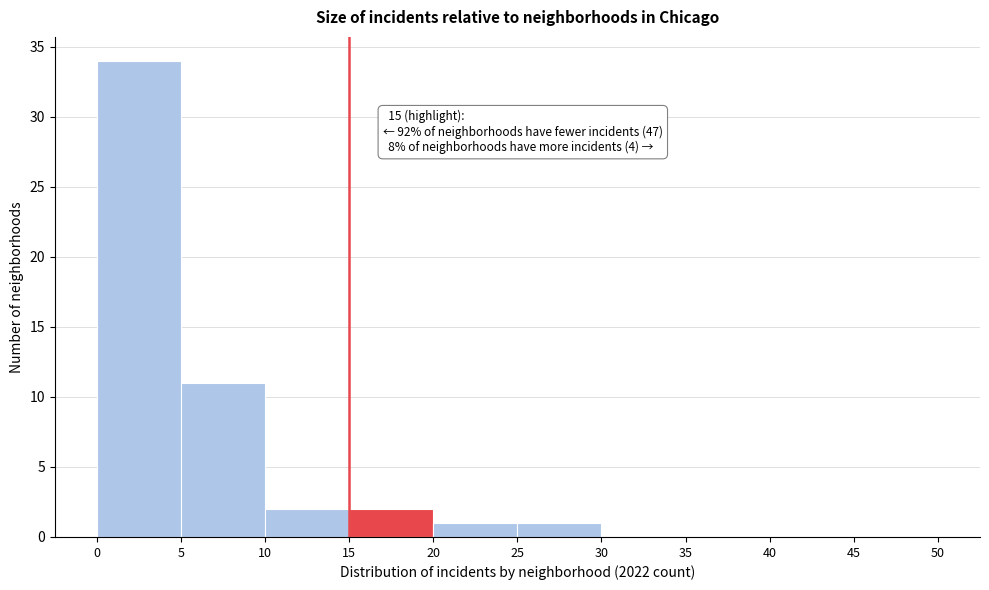

Over which range of the x-axis is the bar tallest?

0 to 5